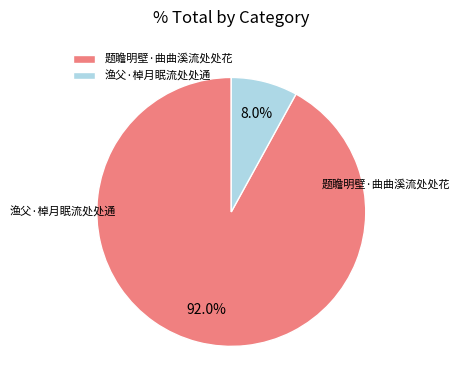

The 题瞻明壁·曲曲溪流处处花 slice represents 84% of the pie. True or false?

False